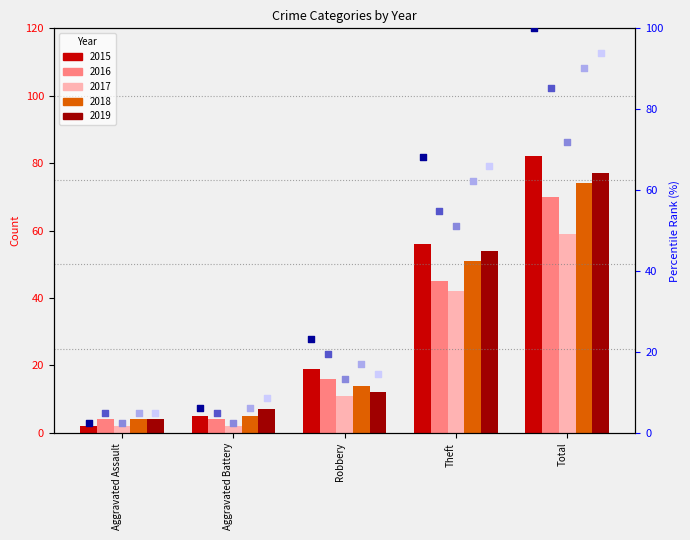

Which series reaches the minimum Y coordinate?

2015 pct